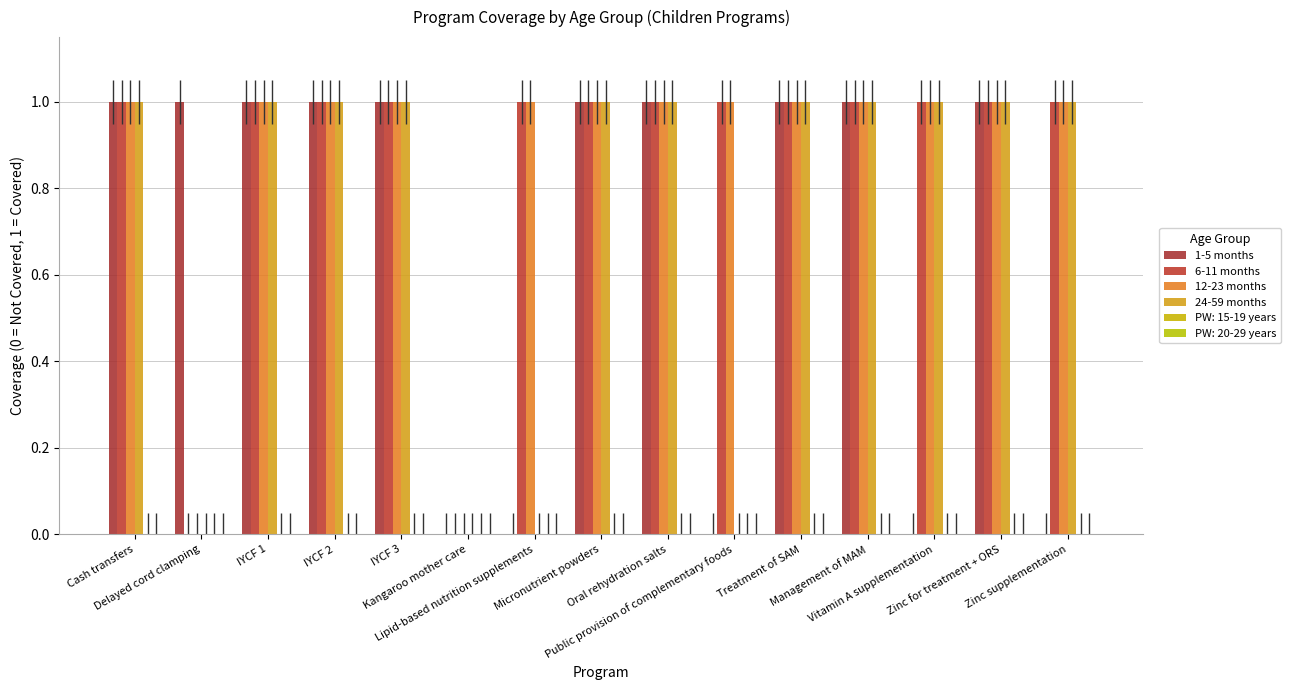

Which series has the largest range (max minus min)?

1-5 months